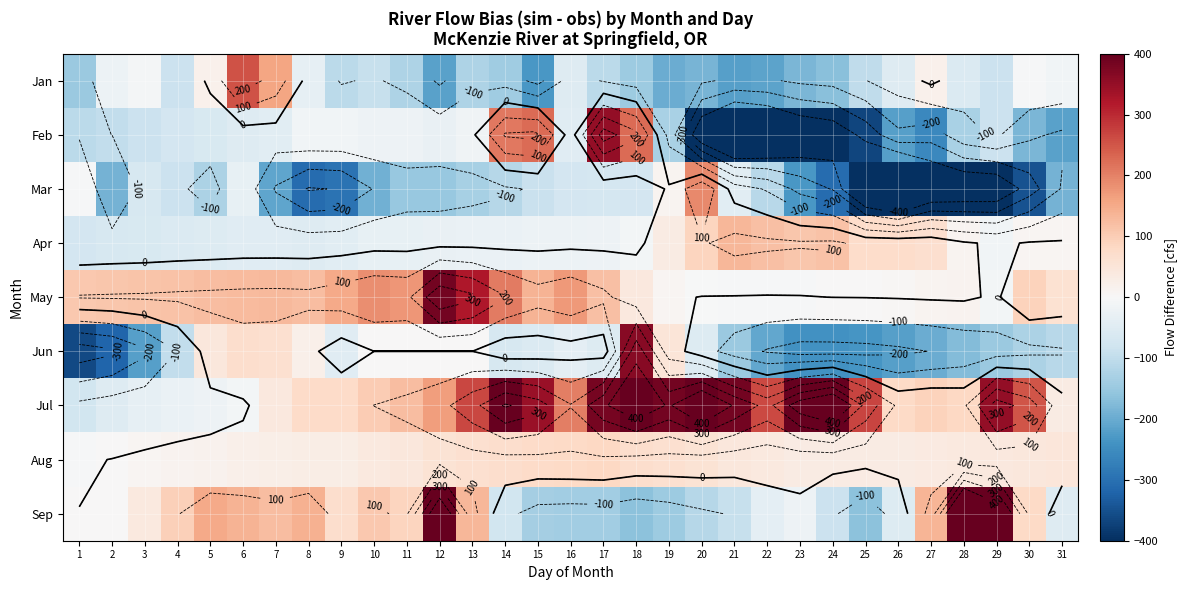

Which label corresponds to the smallest value in the chart?

26